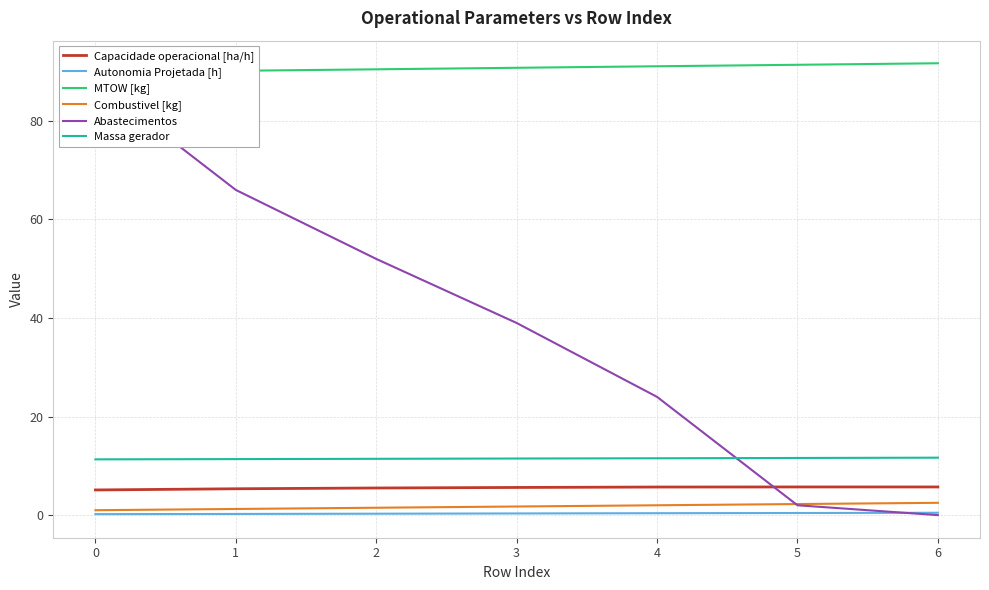

What are all the series names shown in the legend?

Capacidade operacional [ha/h], Autonomia Projetada [h], MTOW [kg], Combustivel [kg], Abastecimentos, Massa gerador